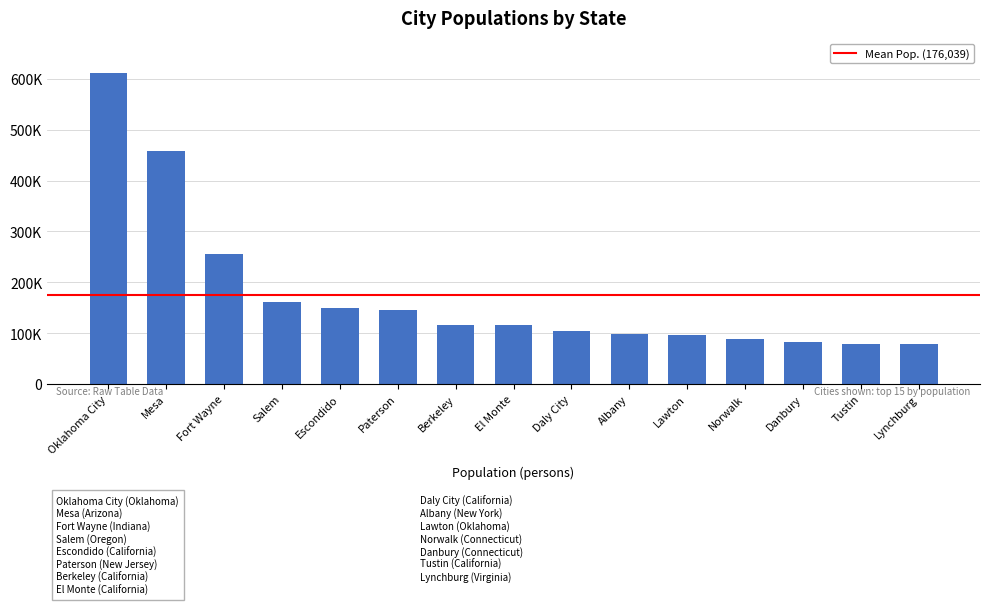

How many bars are there in total?

15